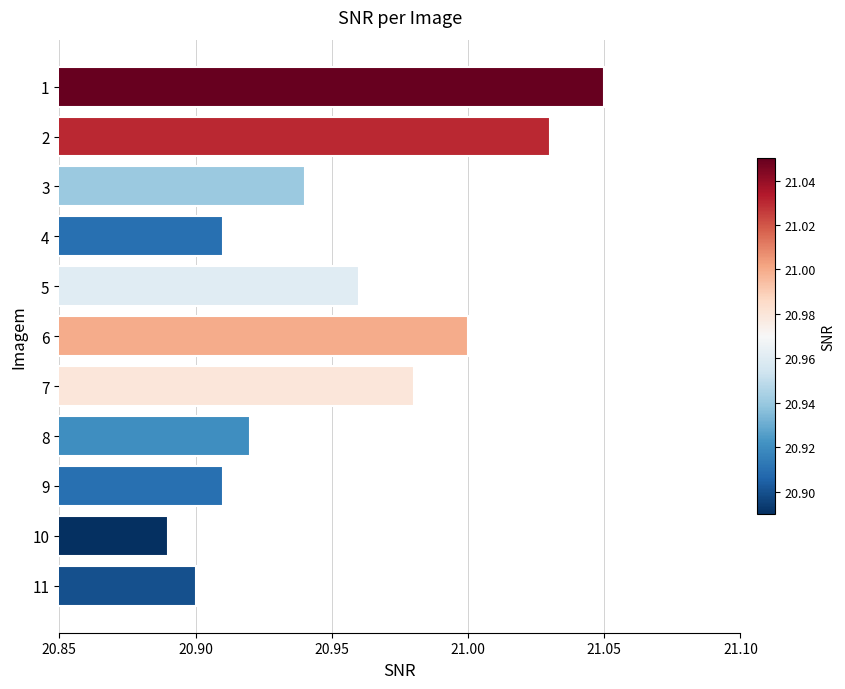

At which label is the value closest to 20?

10